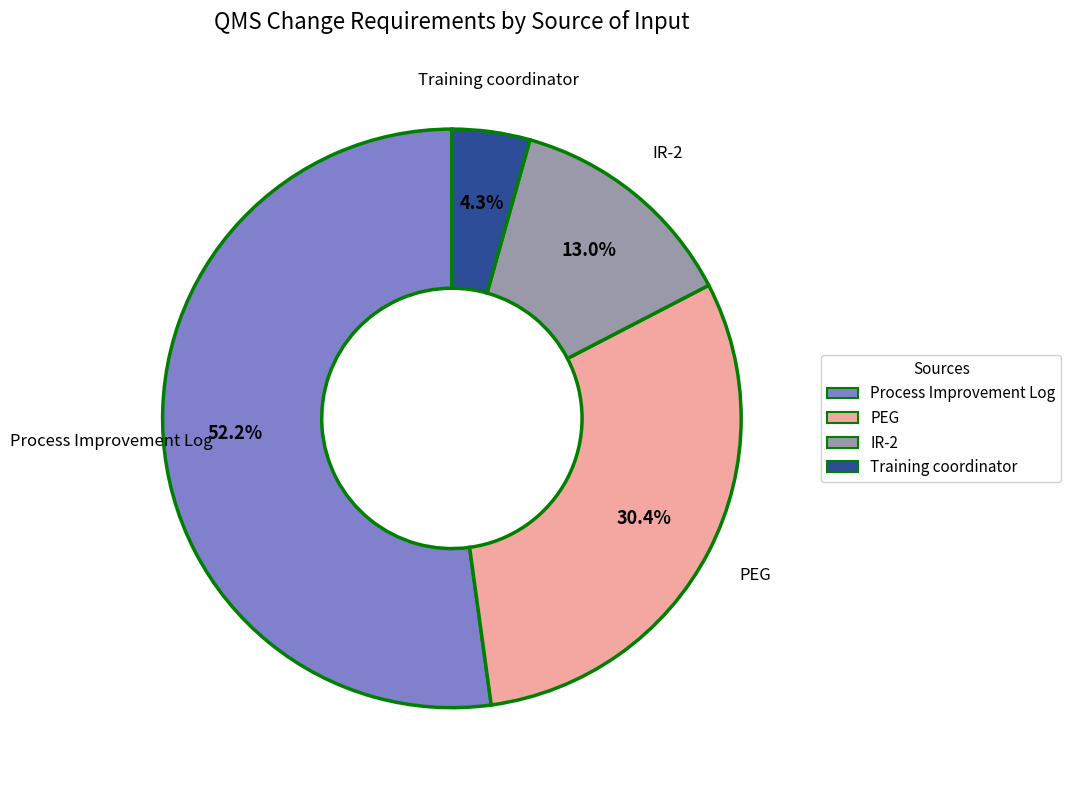

Rank the categories by value from lowest to highest.

Training coordinator, IR-2, PEG, Process Improvement Log